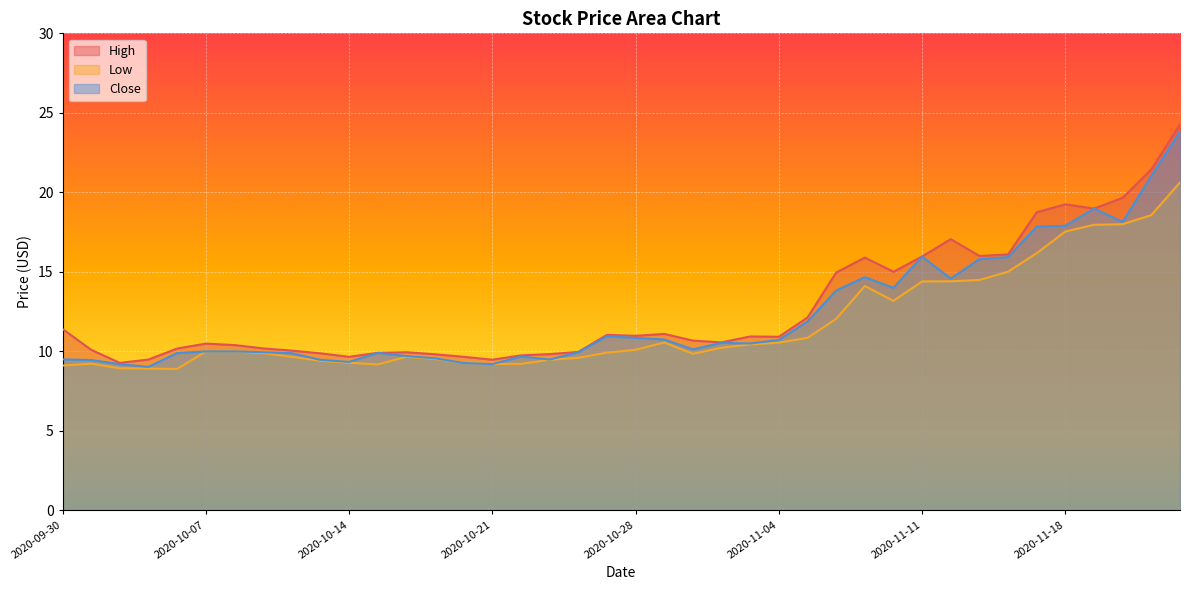

True or false: High and Low intersect in this chart.

False